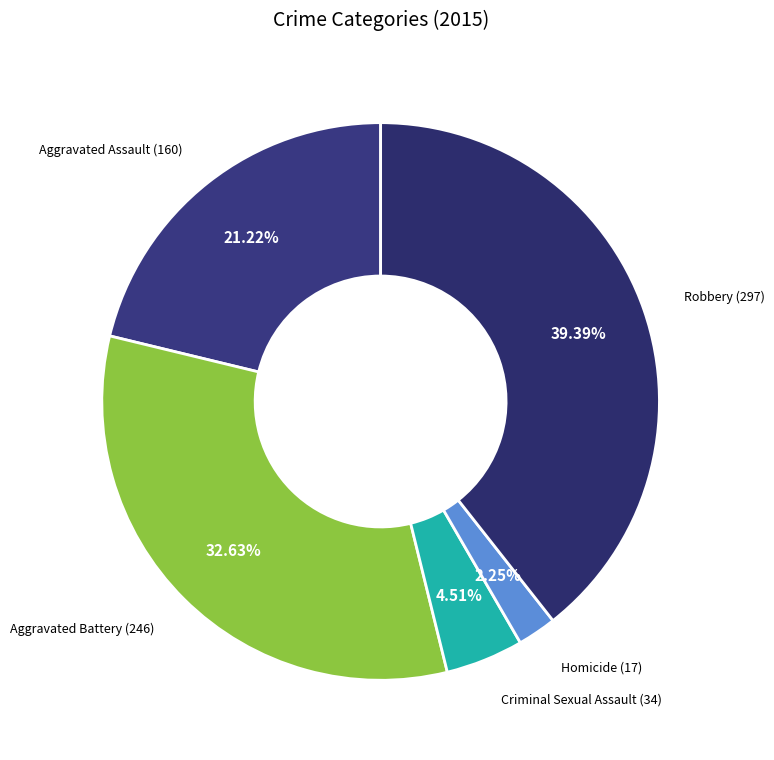

How many slices are in this pie chart?

5